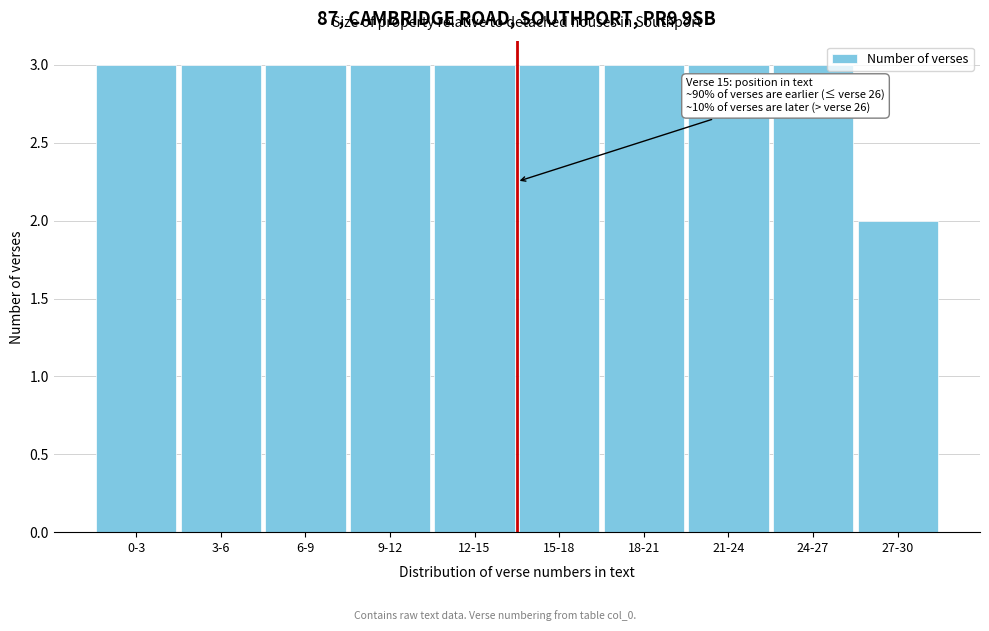

Reading left to right, extract all data points from this chart.

3	3	3	3	3	3	3	3	3	2